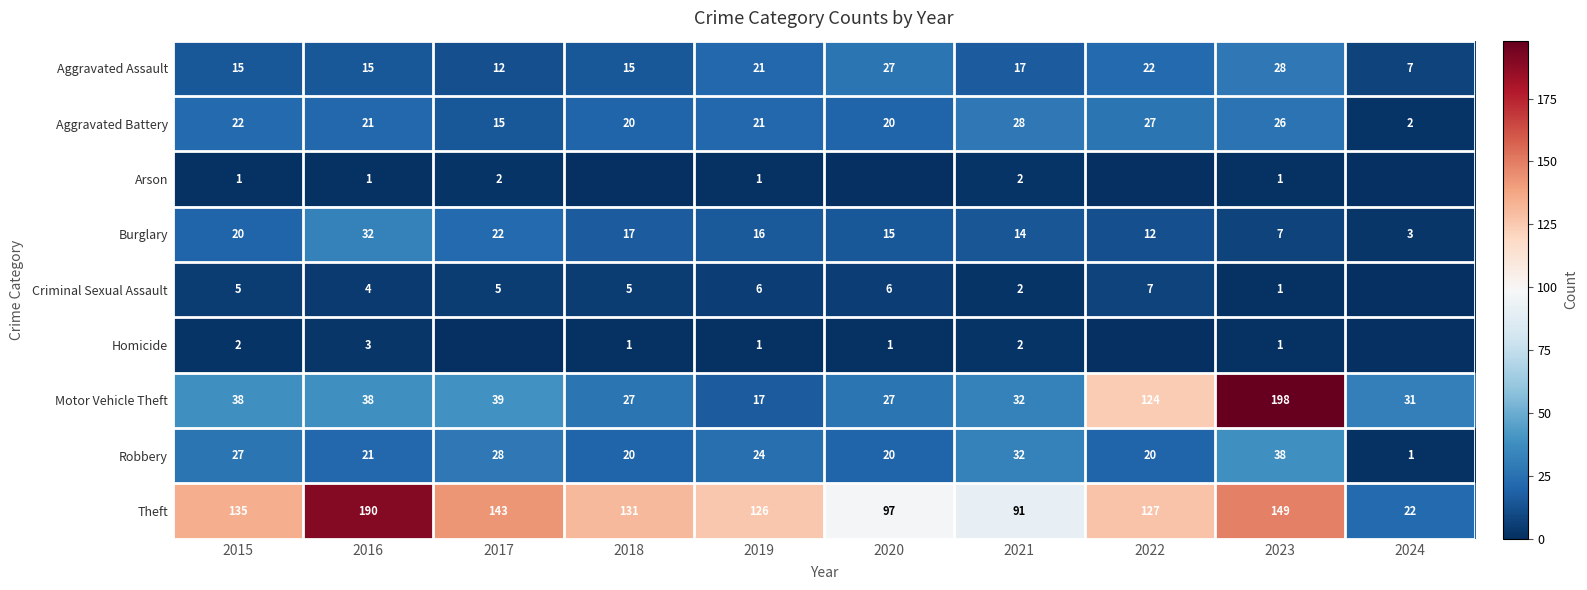

What is the sum of all Robbery values?

231